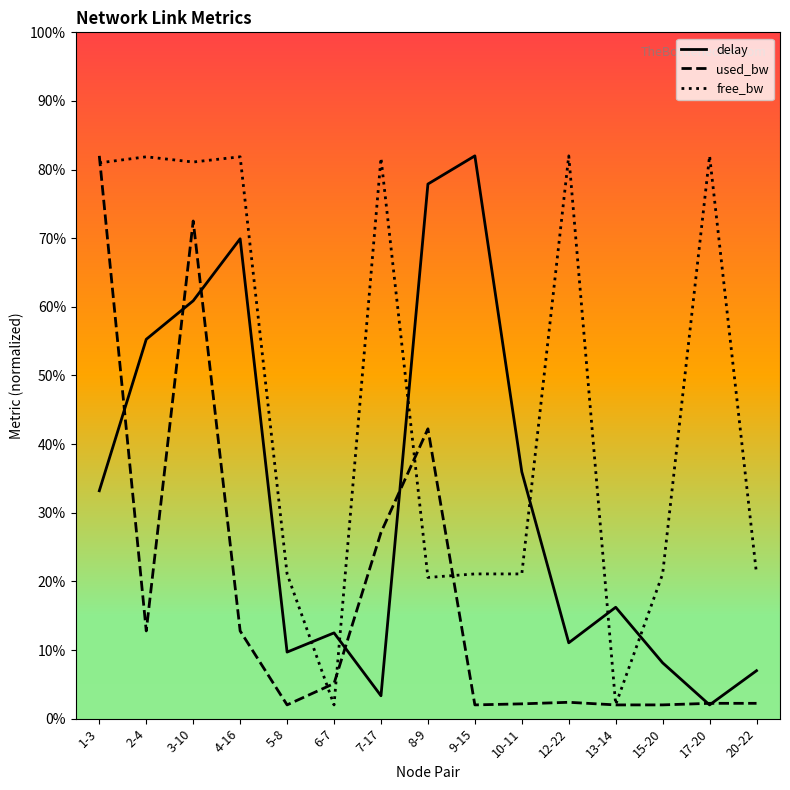

What is the difference between the highest and lowest values at 10-11?

33.8